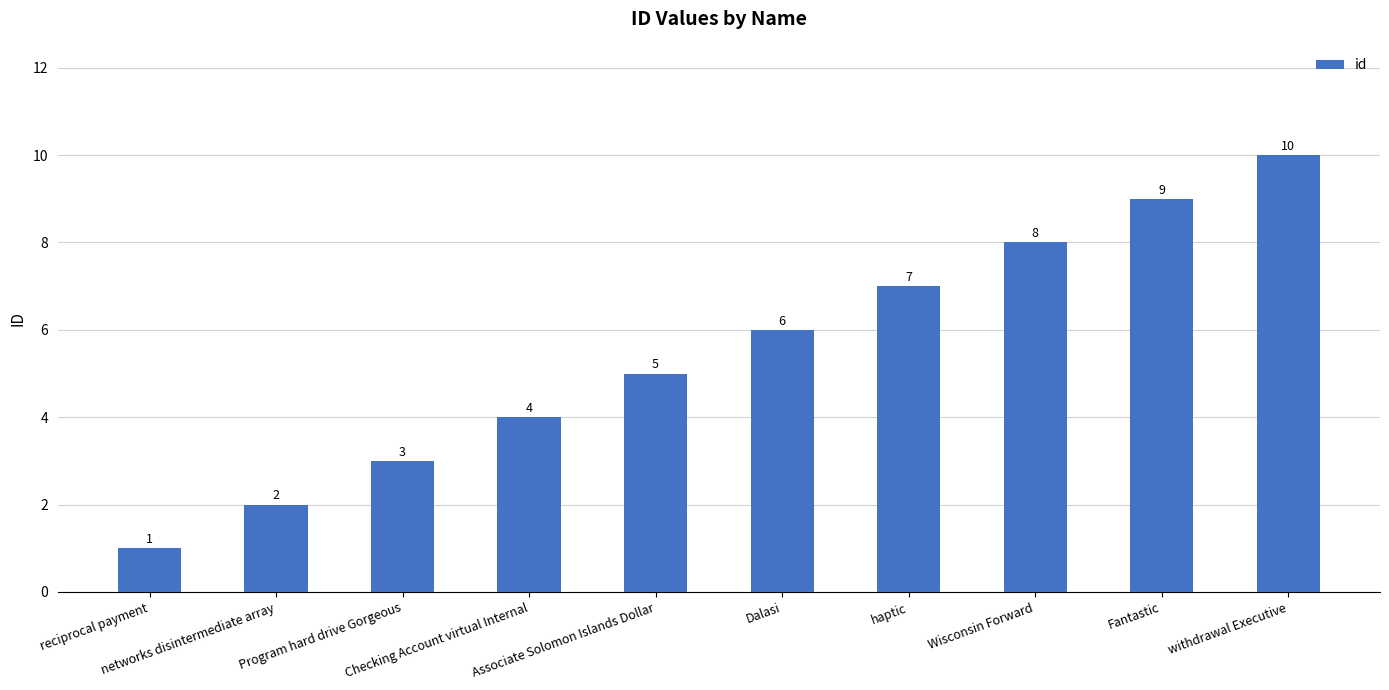

Which has a higher value, withdrawal Executive or Fantastic?

withdrawal Executive